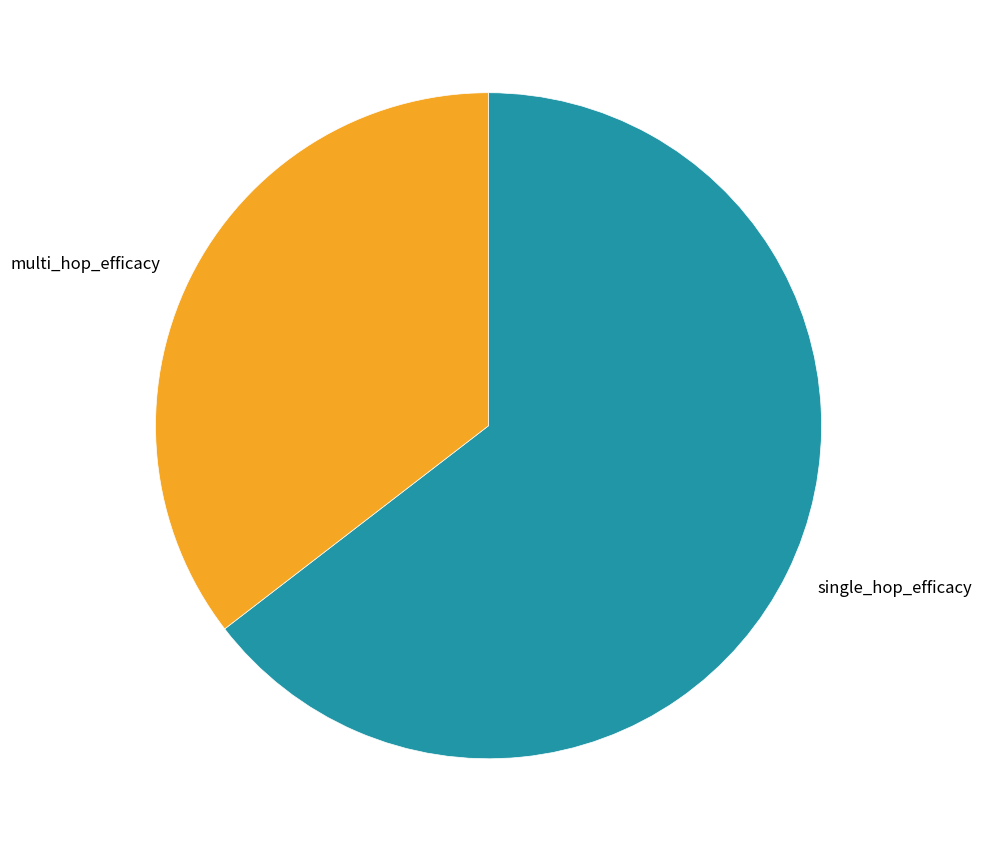

Between multi_hop_efficacy and single_hop_efficacy, which is larger?

single_hop_efficacy